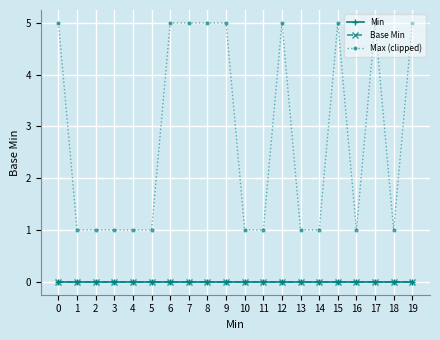

Which series has the largest total across all categories?

Max (clipped)